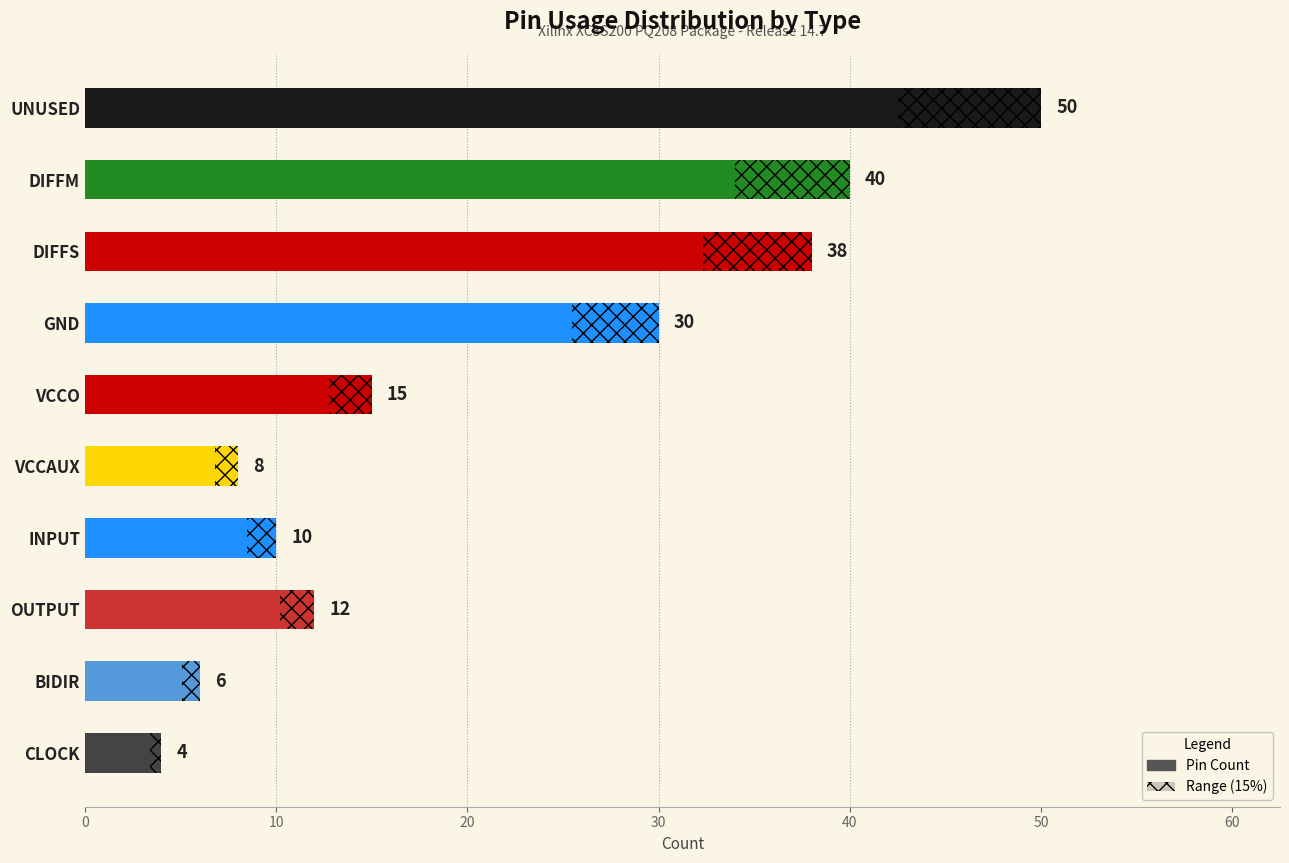

What is the maximum value for Pin Count?

50.0